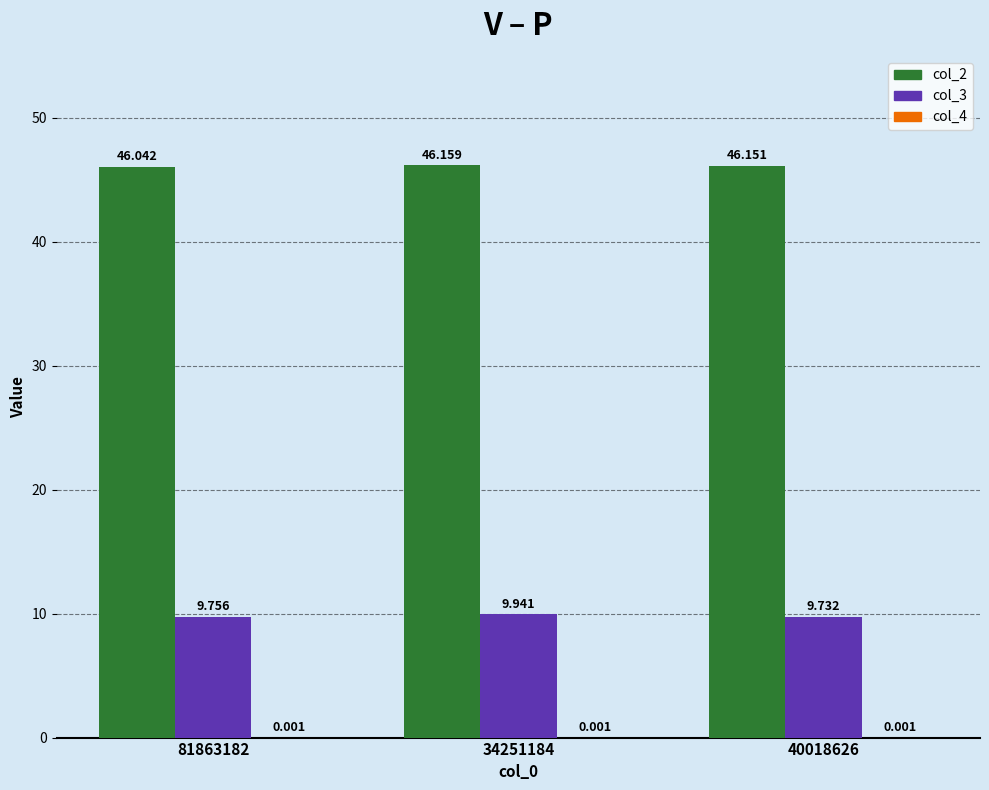

What is the approximate value of col_3 at 40018626?

9.7